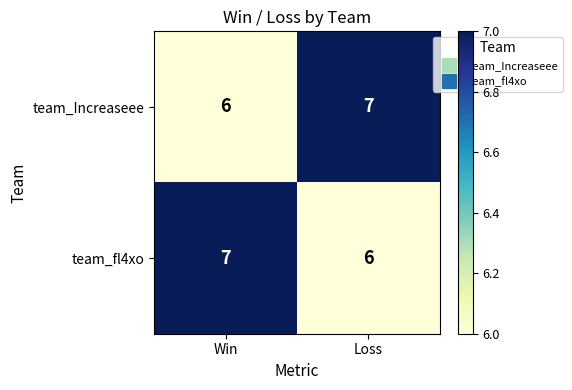

At how many categories does at least one series exceed 6?

2